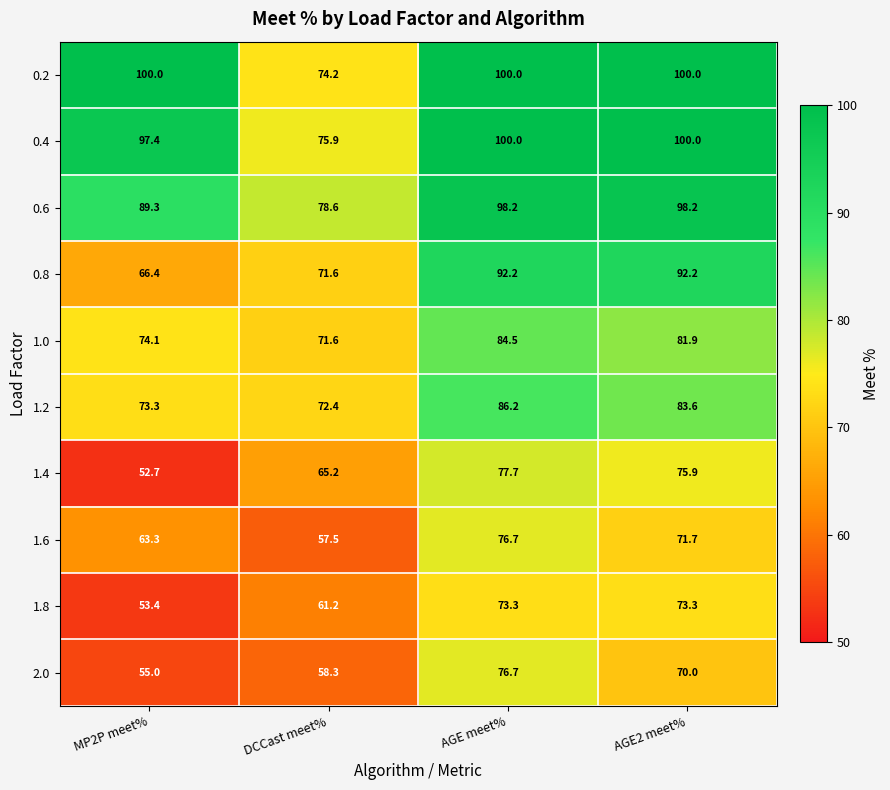

What is the spread (max minus min) of values at AGE2 meet%?

30.0